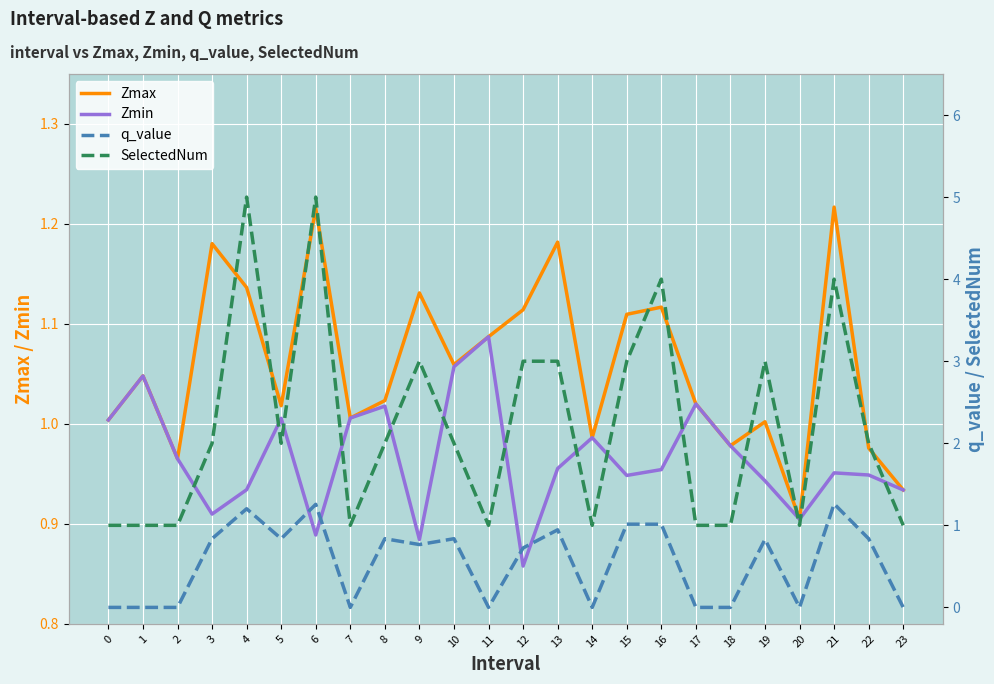

At how many categories does at least one series exceed 4?

2